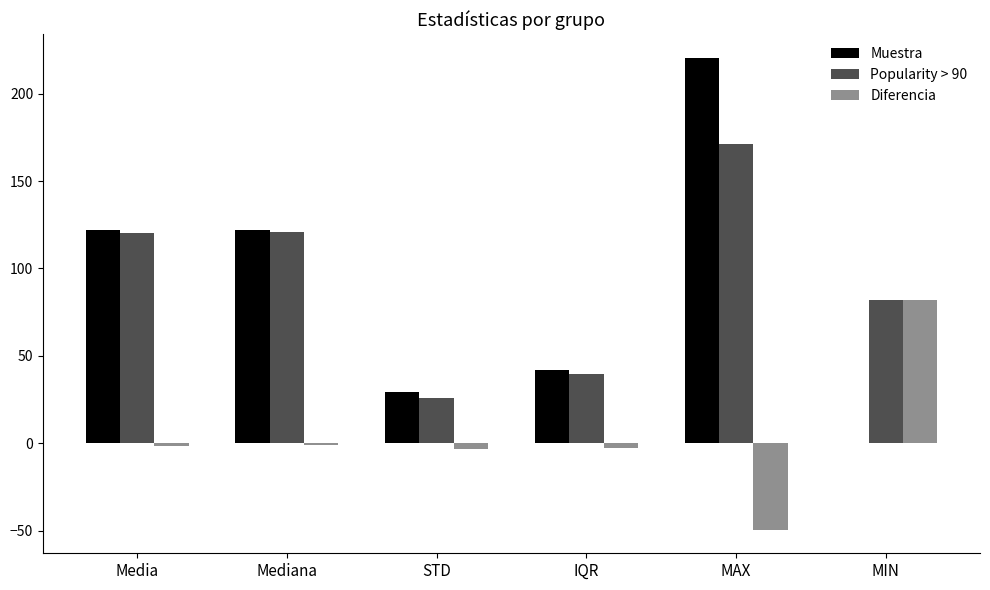

At which label does Popularity > 90 first exceed 120?

Media